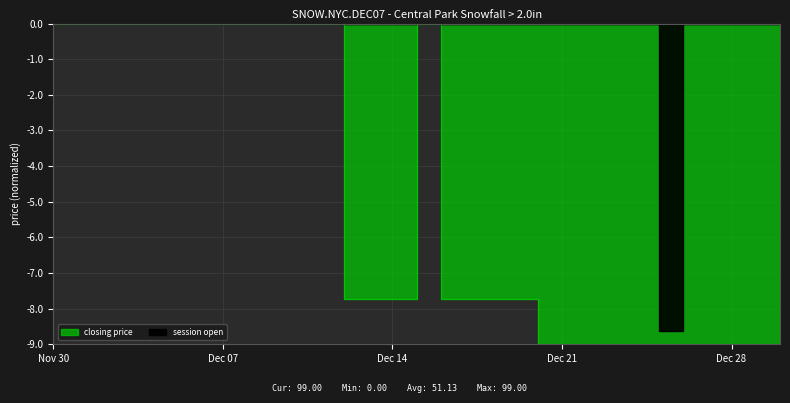

Where is session open nearest to the value -4?

Nov 30